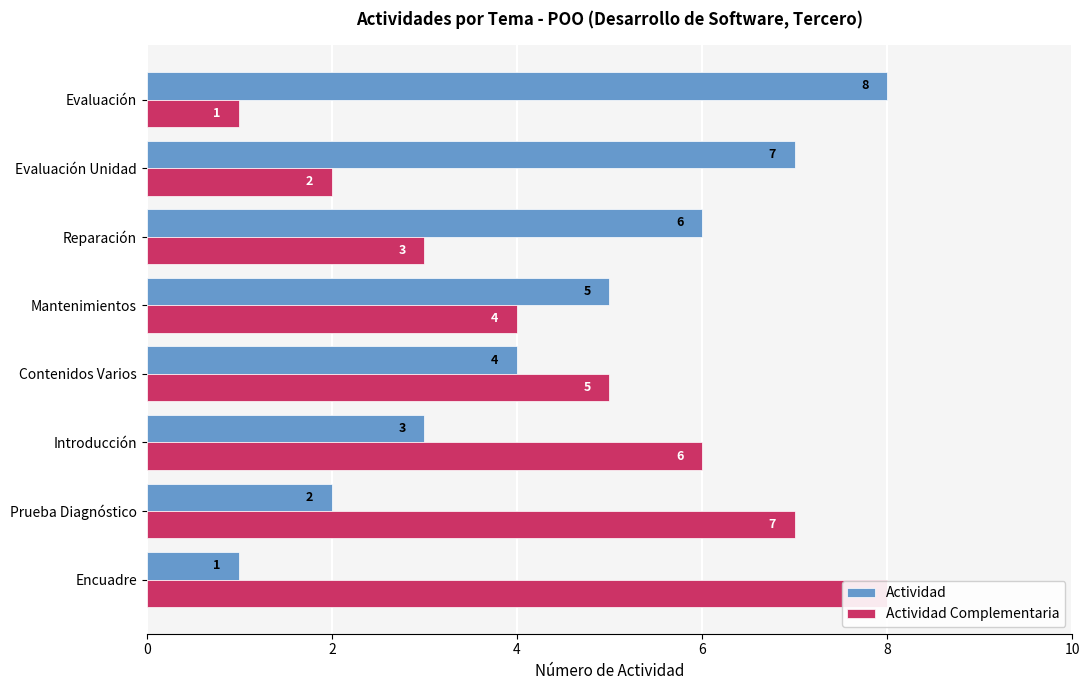

How many Actividad Complementaria values are between 3 and 7?

5